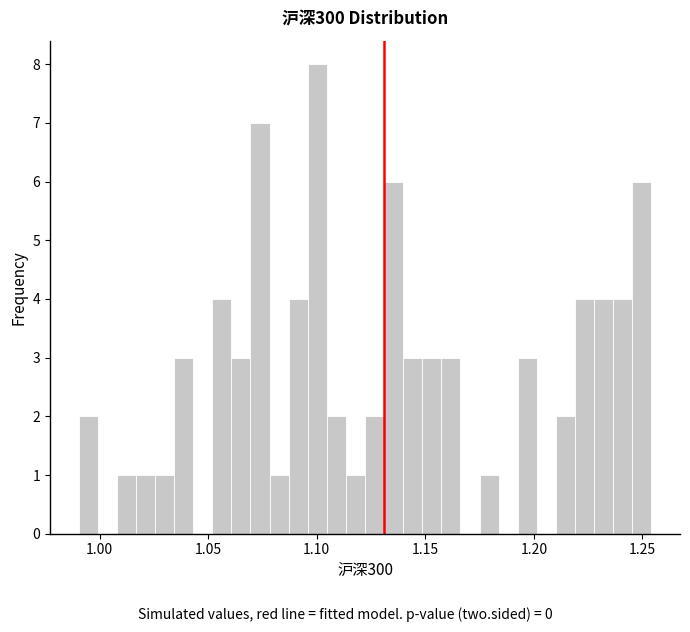

Read against the x-axis, roughly where is the centre of the tallest bar?

1.100